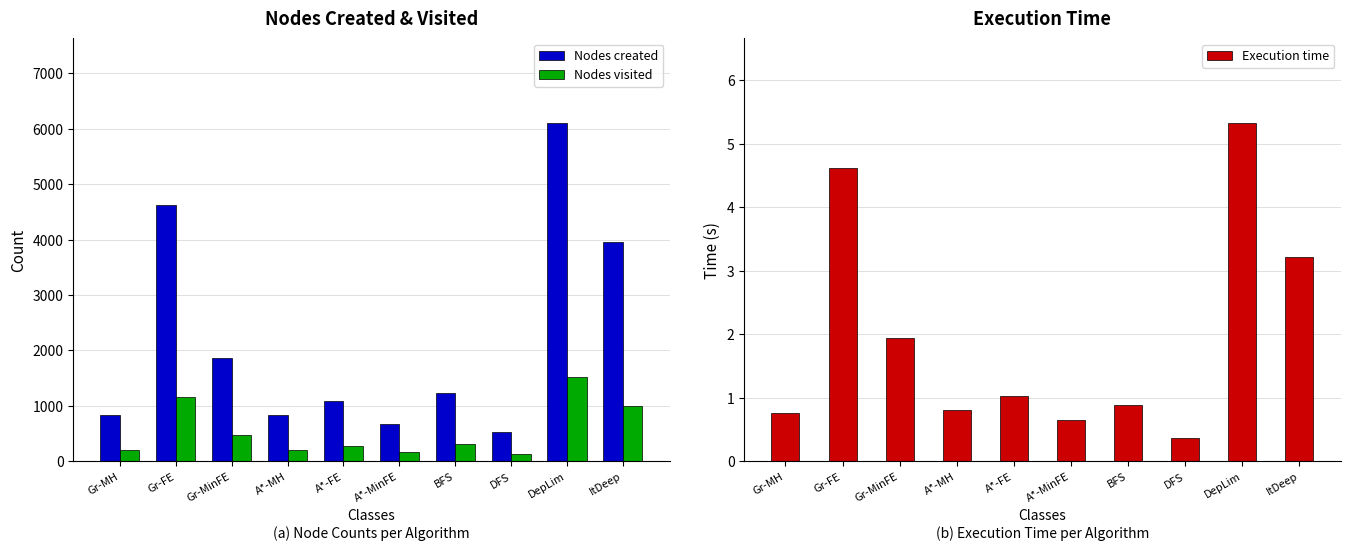

Reading left to right, what are all the values shown in this chart?

Nodes created: 833.0	4625.0	1865.0	833.0	1089.0	677.0	1233.0	521.0	6105.0	3965.0
Nodes visited: 208.0	1156.0	466.0	208.0	272.0	169.0	308.0	130.0	1526.0	989.0
Execution time: 0.8	4.6	1.9	0.8	1.0	0.6	0.9	0.4	5.3	3.2